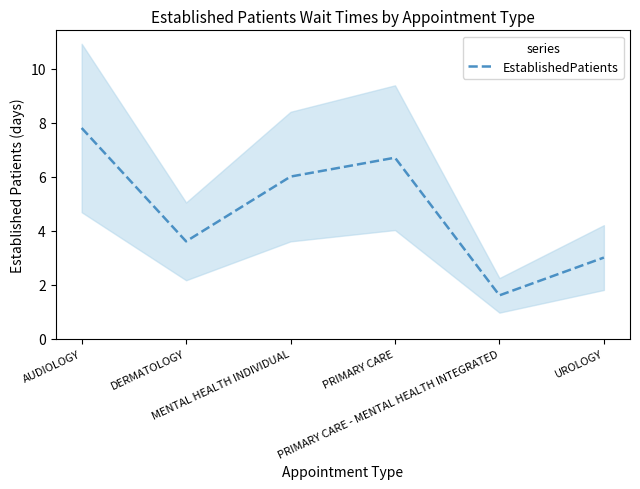

Which label corresponds to the largest value in the chart?

AUDIOLOGY